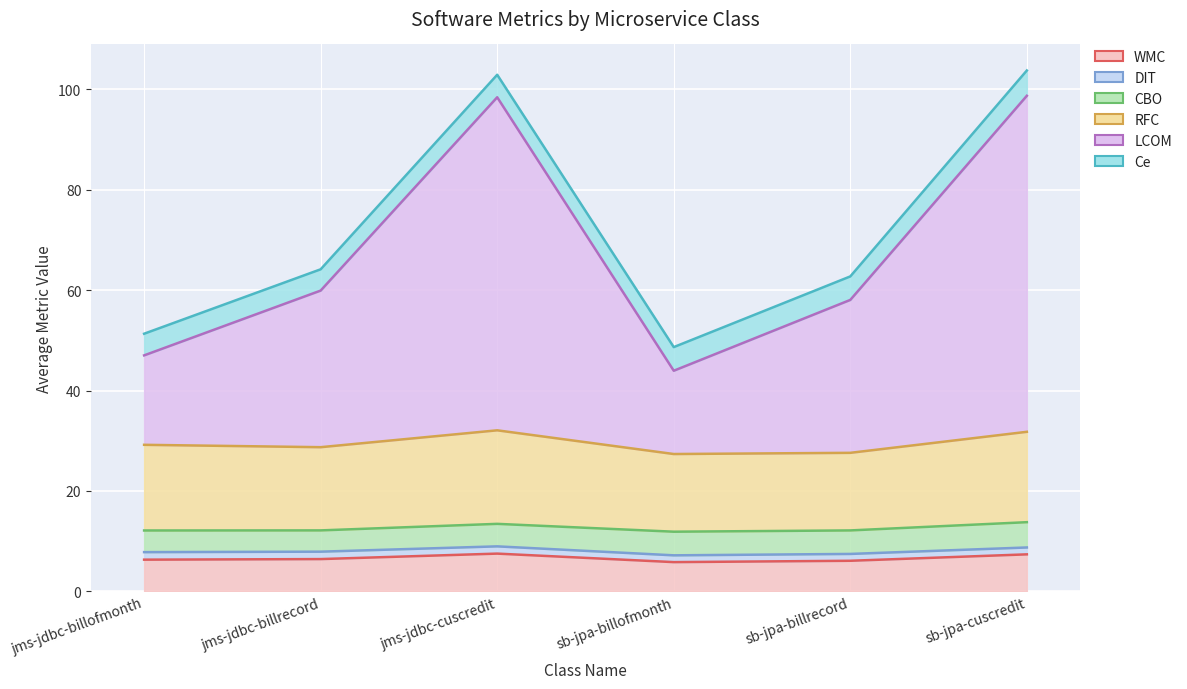

True or false: WMC has a value of 9.2 at springboot-microservice-jpa-billrecord.

False